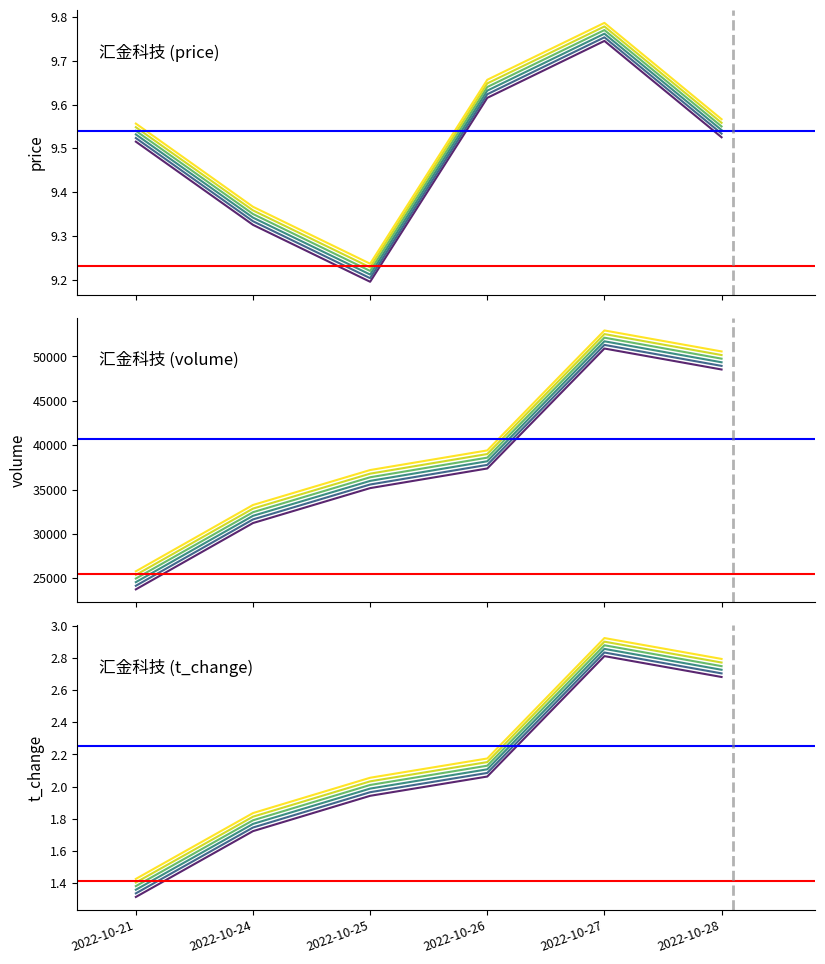

The volume series shows 10844.6 at 2022-10-21. True or false?

False